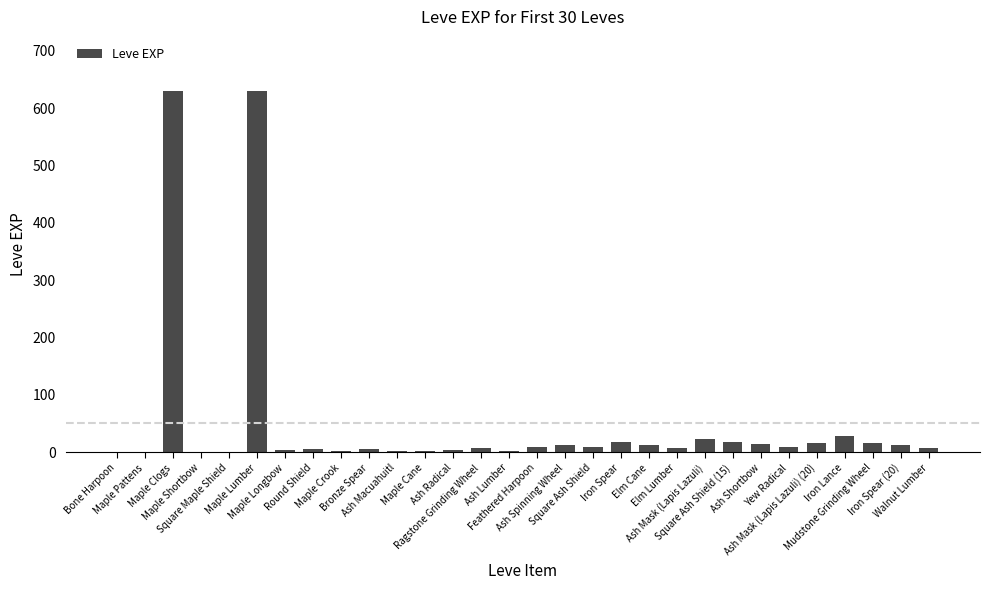

True or false: the data shows 13 at Ash Spinning Wheel.

True